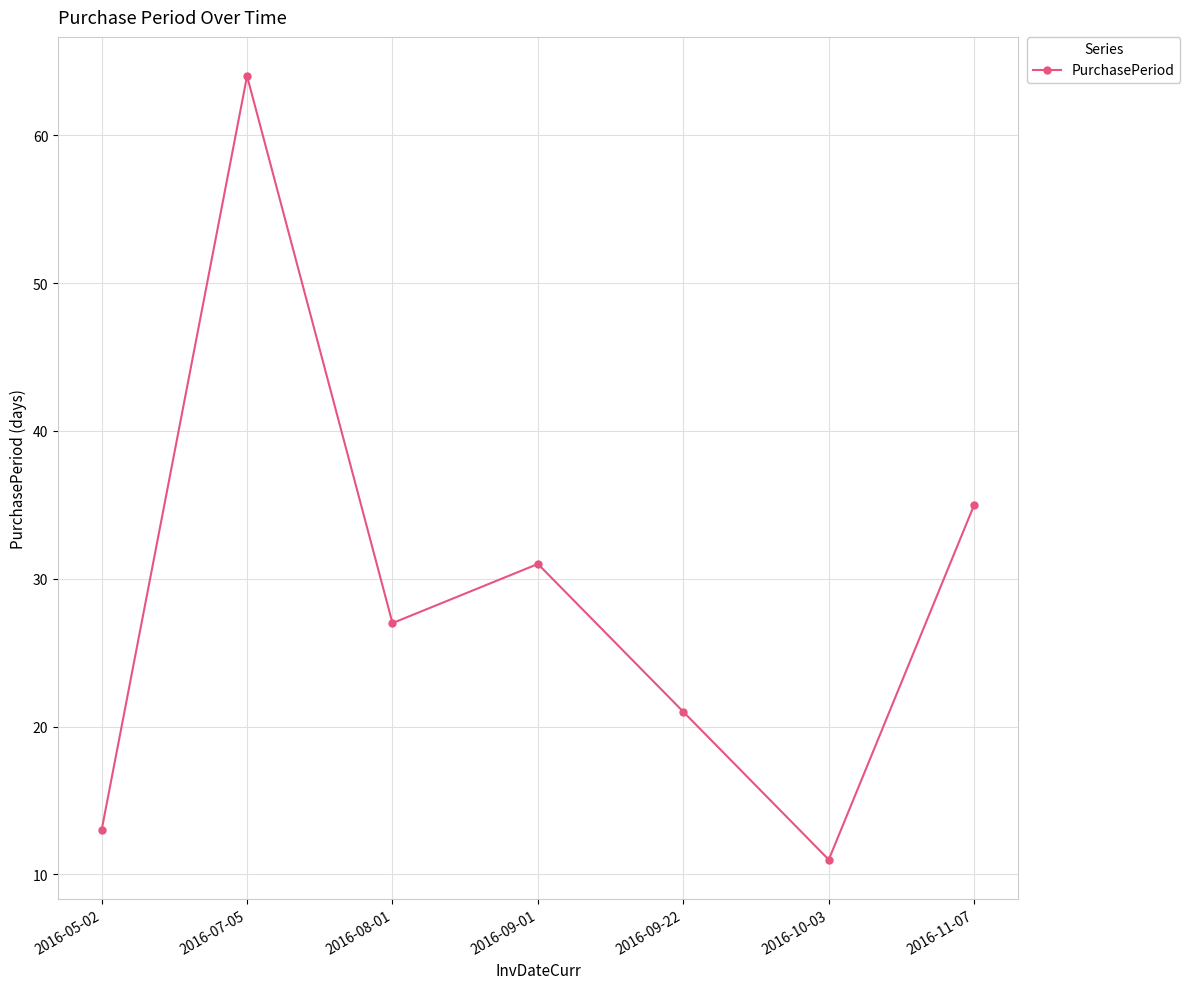

The value at 2016-09-01 is 19. True or false?

False